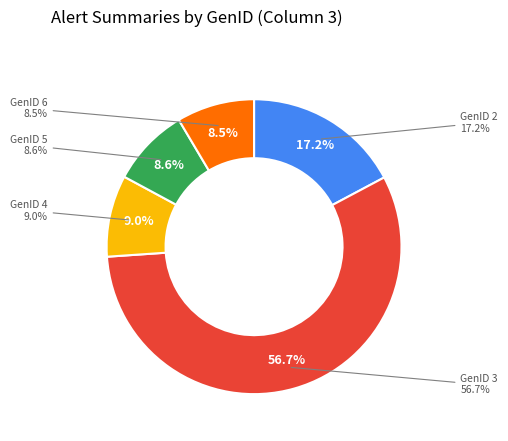

How many segments does this pie chart have?

5